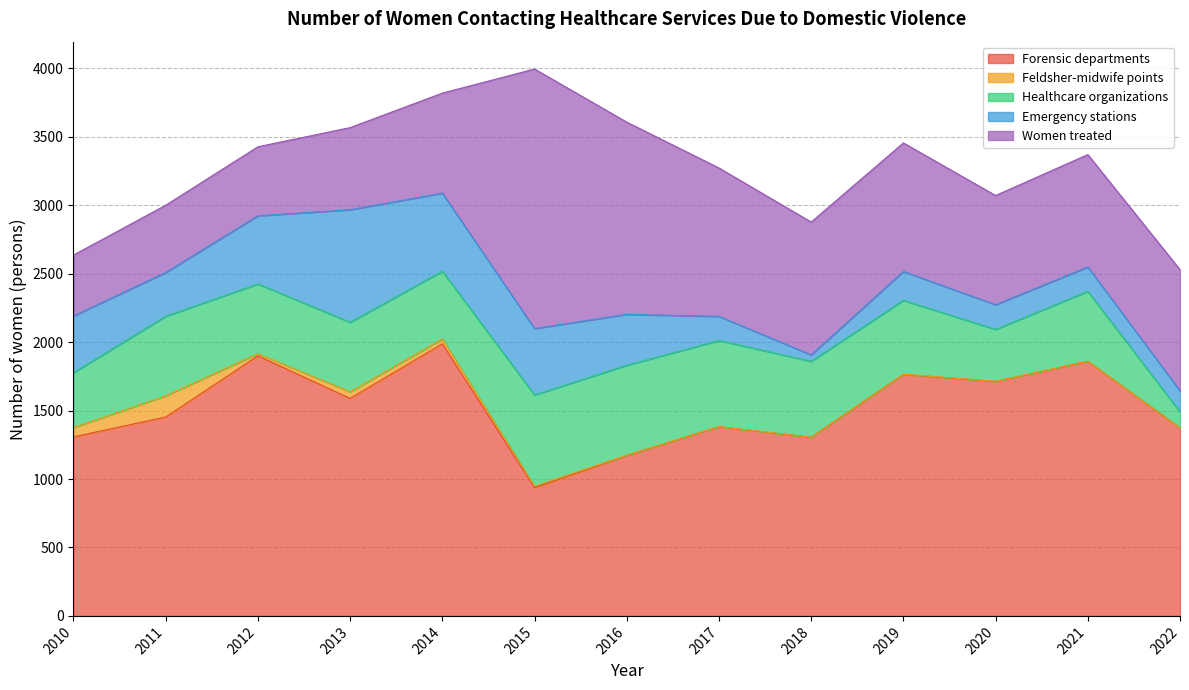

Rank the series by their maximum value, from highest to lowest.

Forensic departments, Women treated, Emergency stations, Healthcare organizations, Feldsher-midwife points